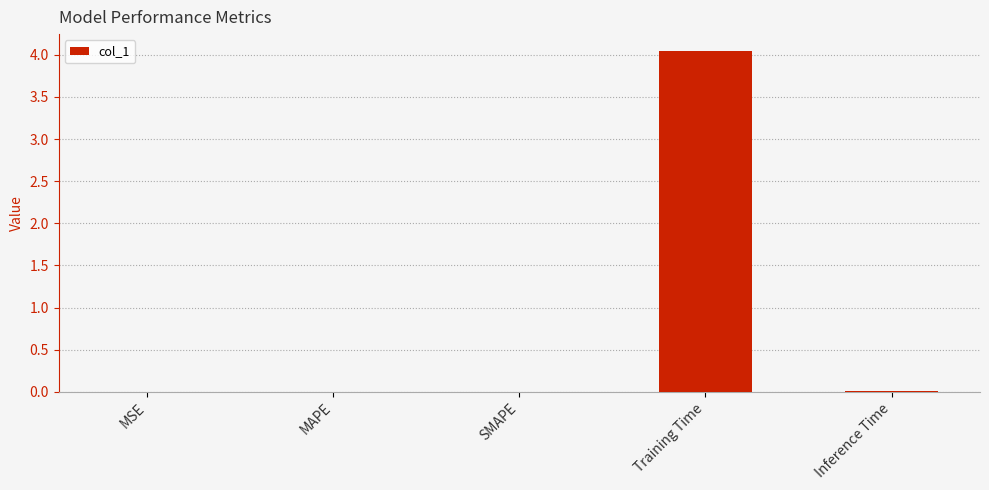

What is the average value?

0.8